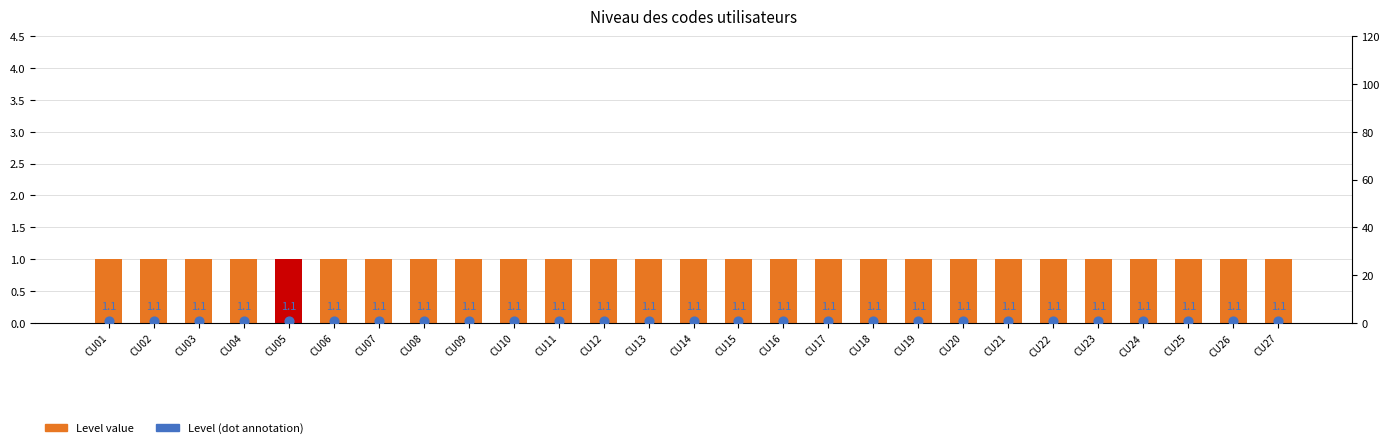

Is the value of Level (dot annotation) at CU19 greater than the value of Level value at CU20?

Yes